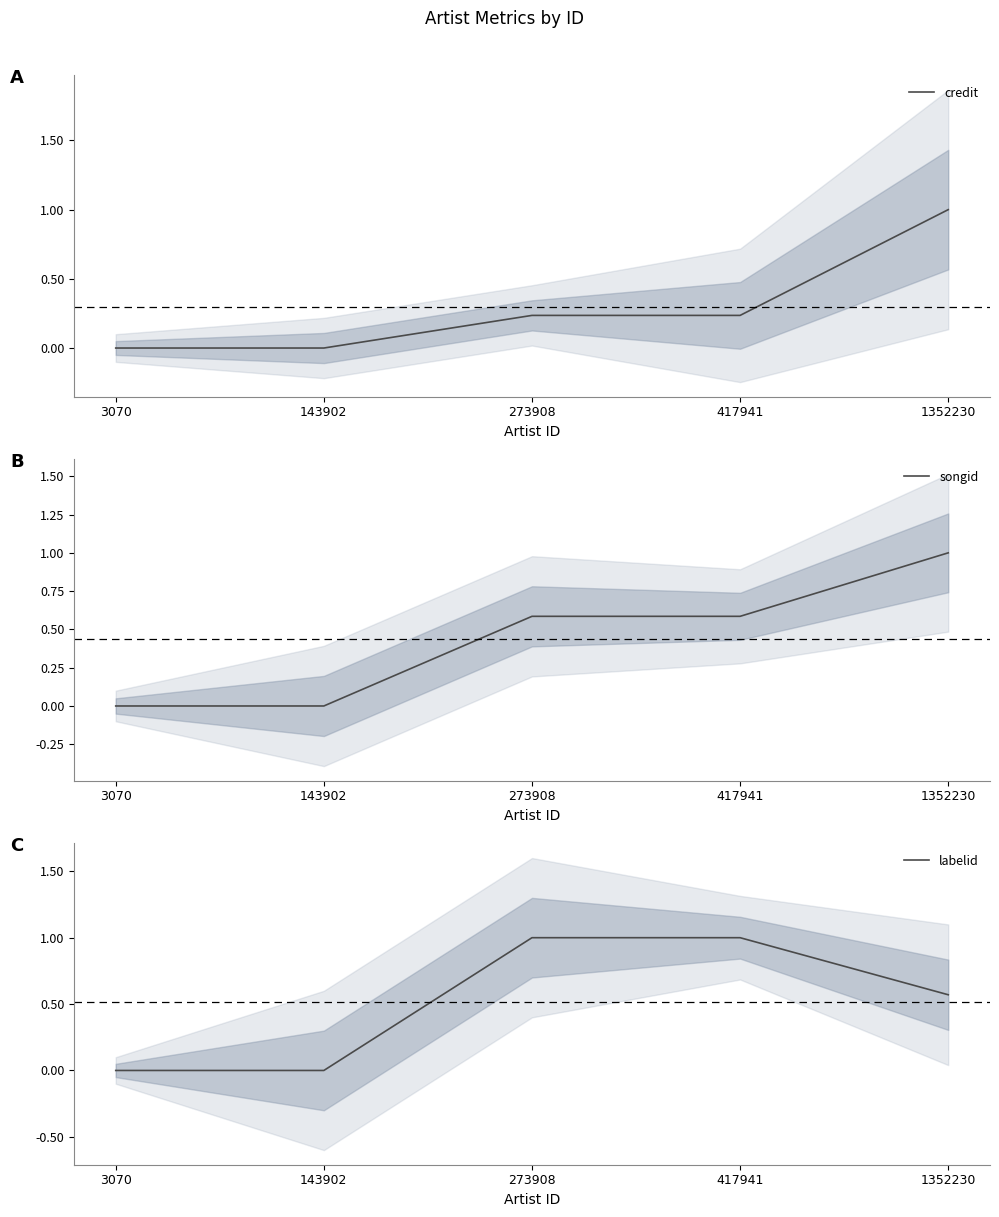

Reading left to right, what are all the values shown in this chart?

credit: 3070=0.0	143902=0.0	273908=0.2	417941=0.2	1352230=1.0
songid: 3070=0.0	143902=0.0	273908=0.6	417941=0.6	1352230=1.0
labelid: 3070=0.0	143902=0.0	273908=1.0	417941=1.0	1352230=0.6